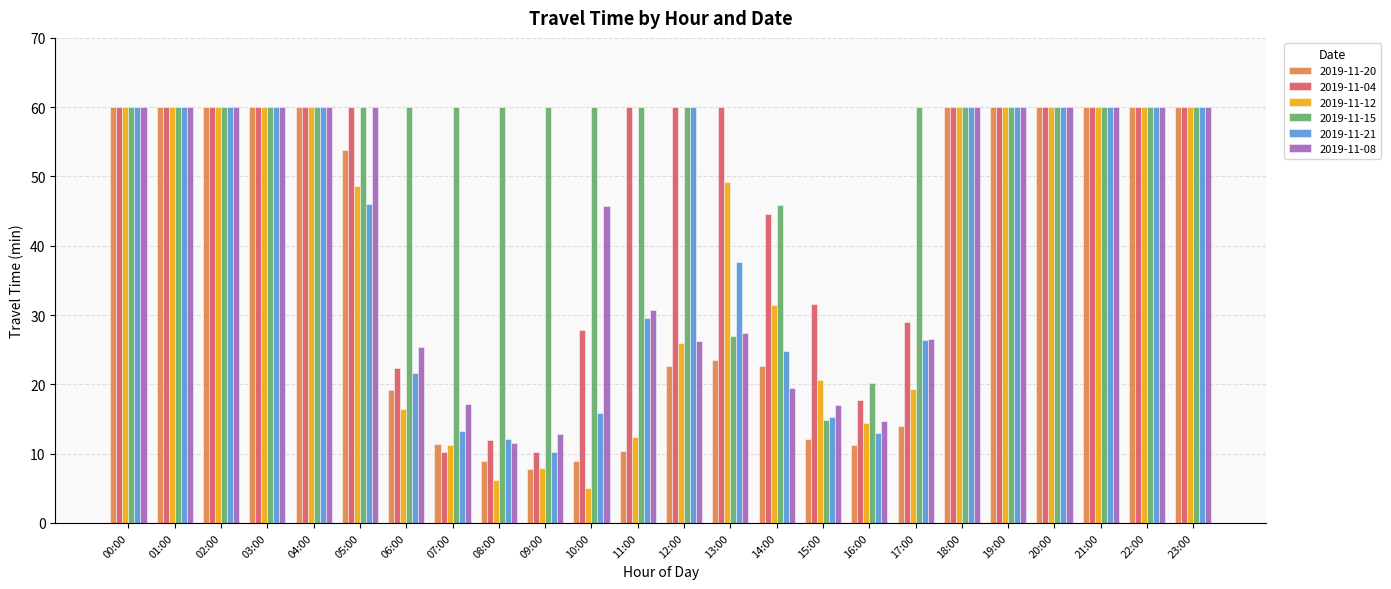

What are all the series names shown in the legend?

2019-11-20, 2019-11-04, 2019-11-12, 2019-11-15, 2019-11-21, 2019-11-08